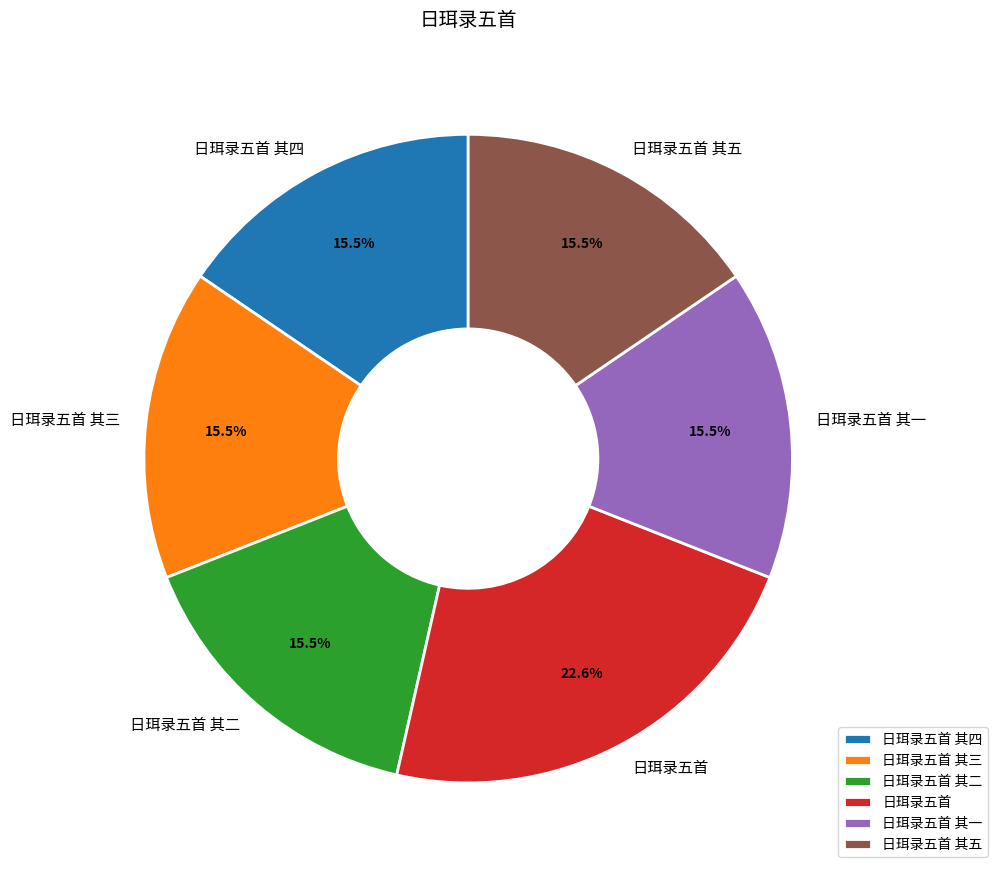

What is the total percentage of 日珥录五首 其一 and 日珥录五首 其五?

31.0%